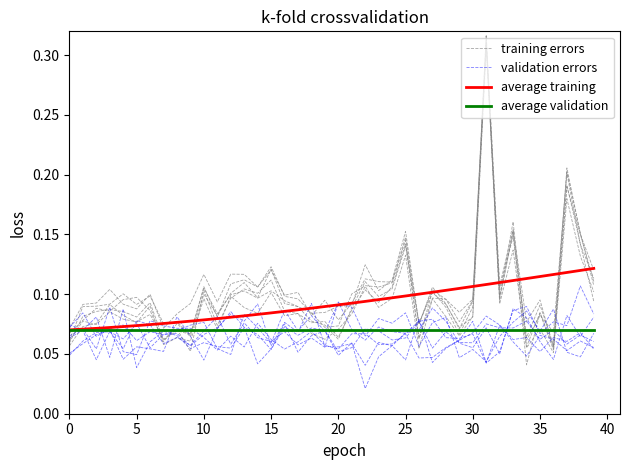

Which series has the largest range (max minus min)?

training errors